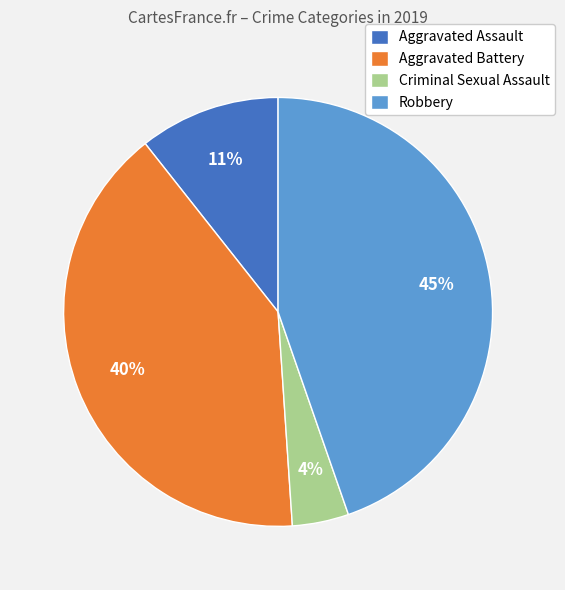

How many segments does this pie chart have?

4